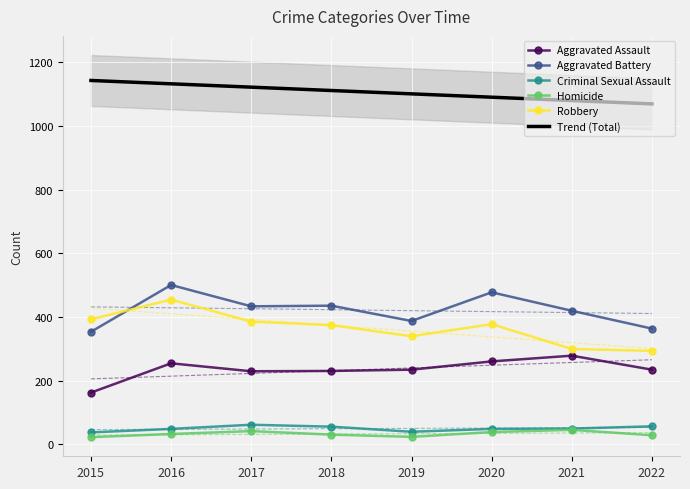

What is the sum of the Aggravated Battery values at 2018 and 2016?

937.0